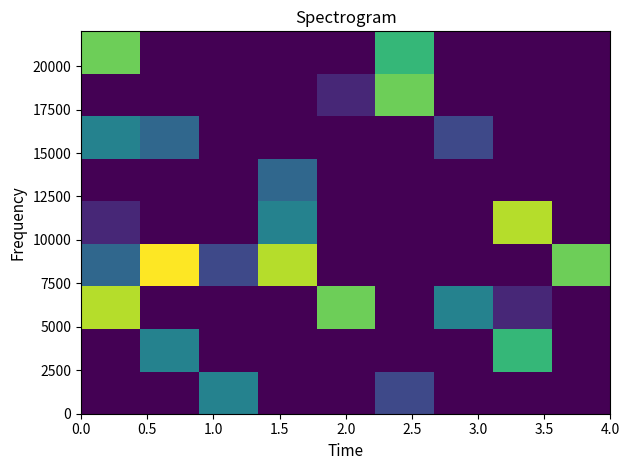

How many series are shown in this chart?

9